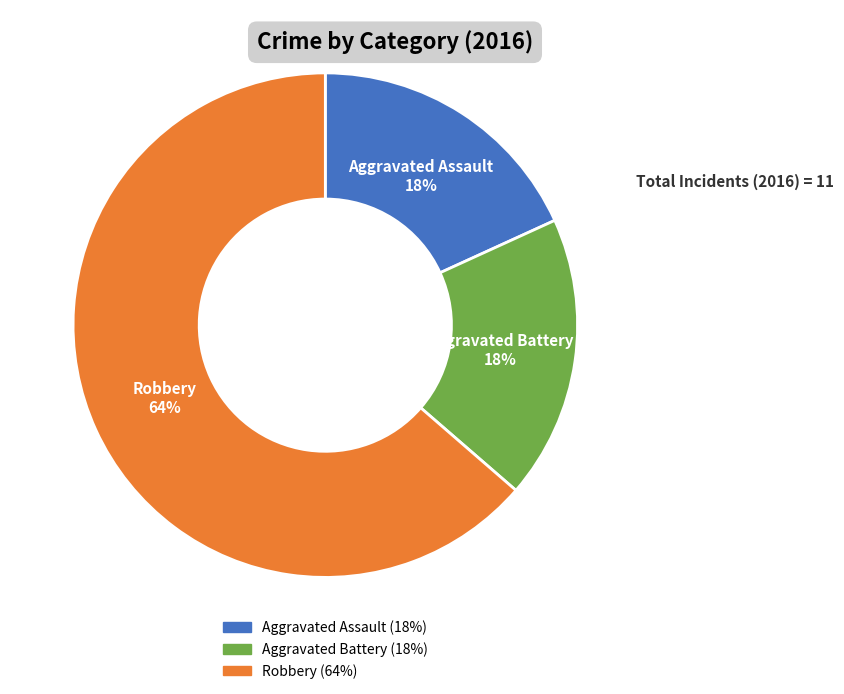

Which slice is the largest?

Robbery